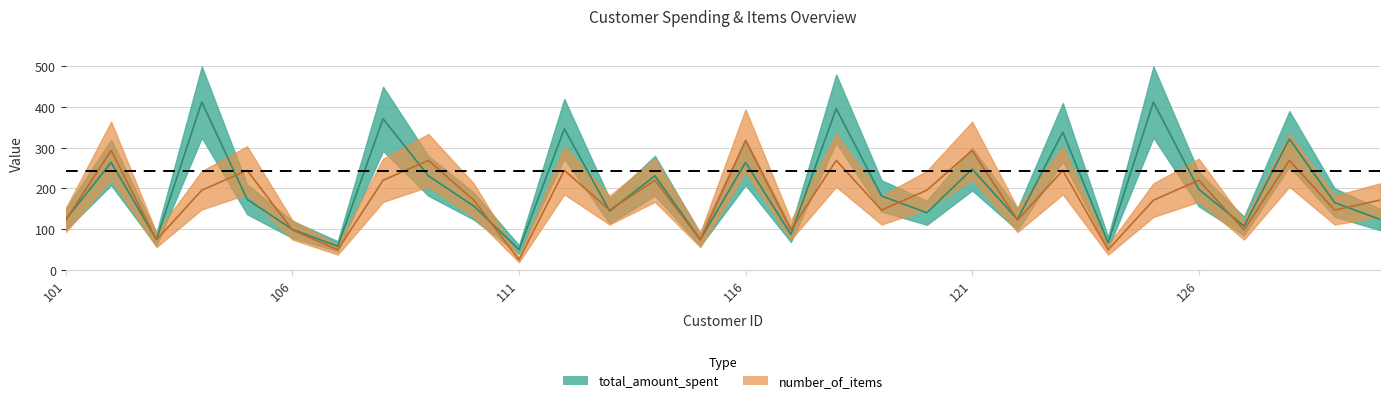

How many interior local peaks does the number_of_items series have?

11